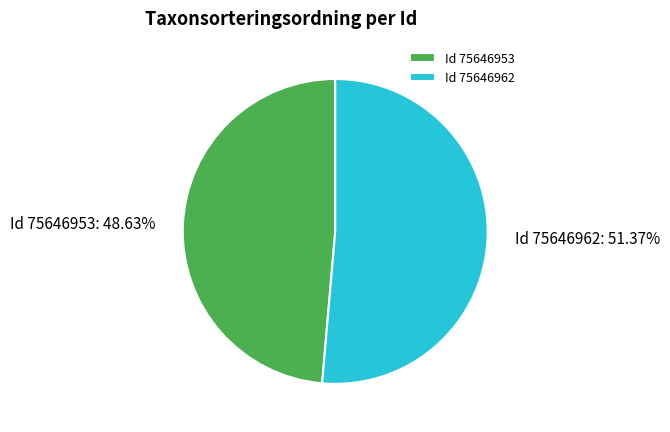

Is there any slice that represents more than half of the pie?

Yes